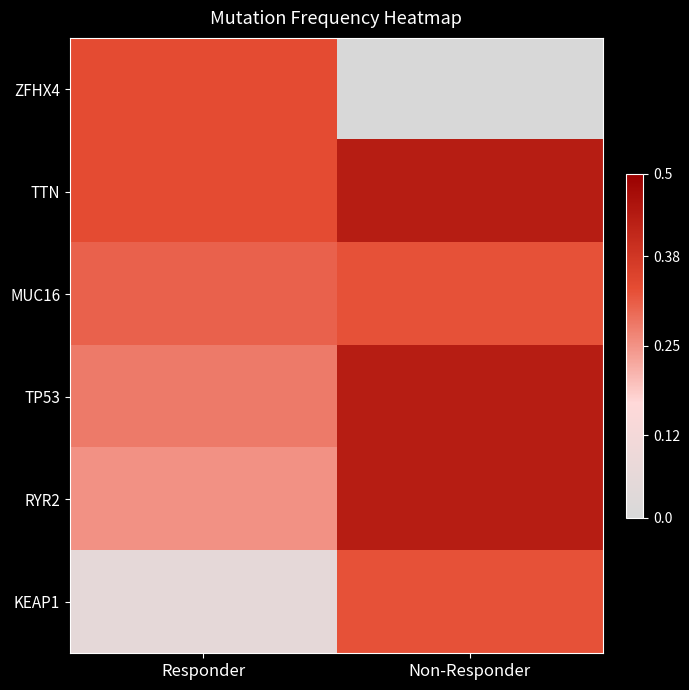

What is the spread (max minus min) of values at Responder?

0.3